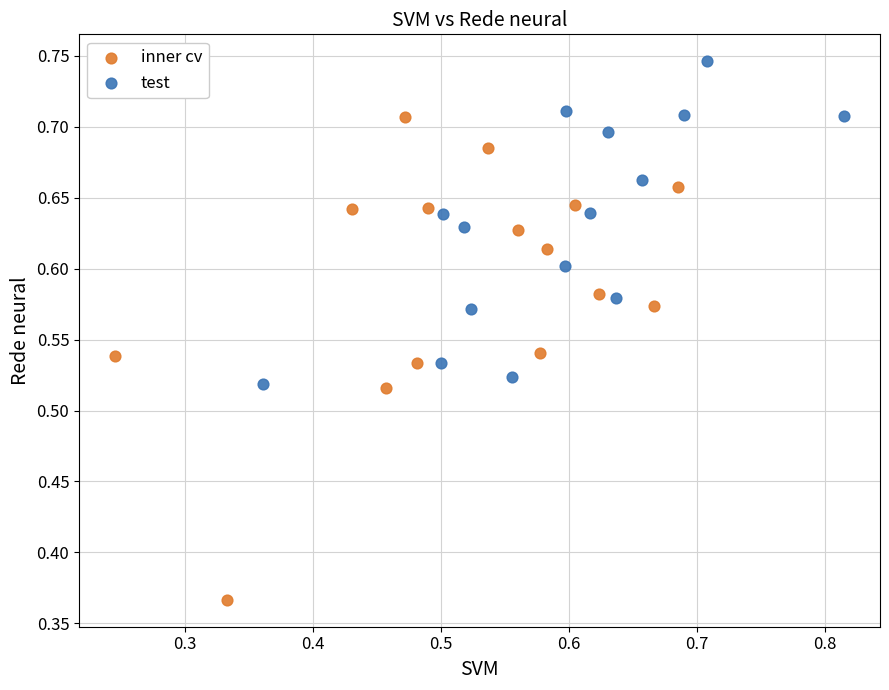

Which series contains the highest Y value?

test